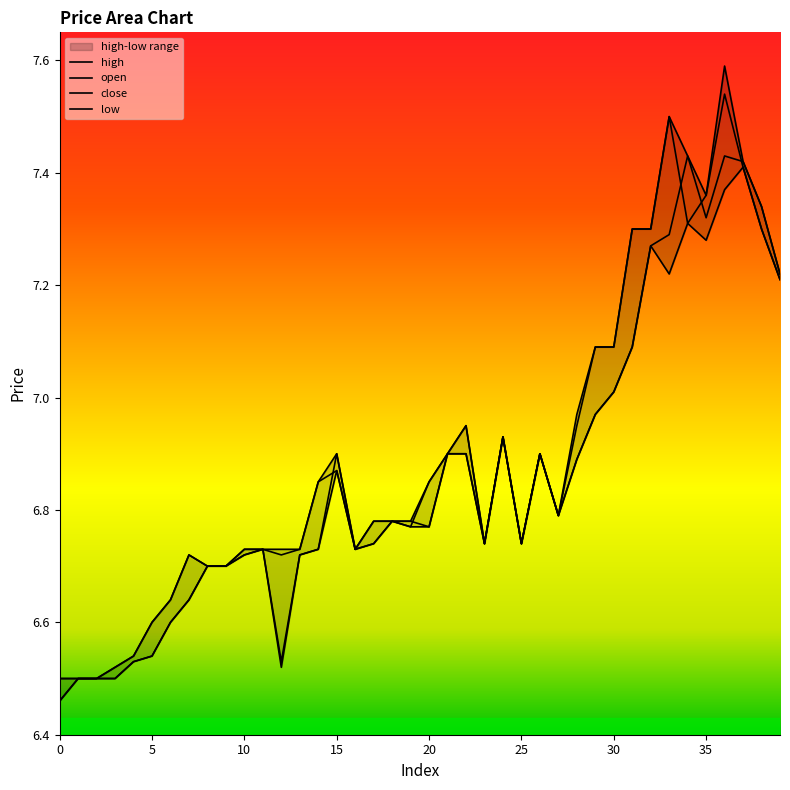

What value does the open series have at 18?

6.8